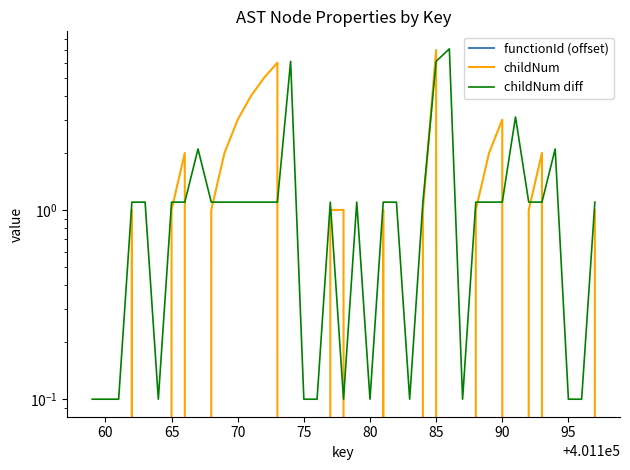

True or false: childNum diff has more than 2 points higher than both neighbors.

True